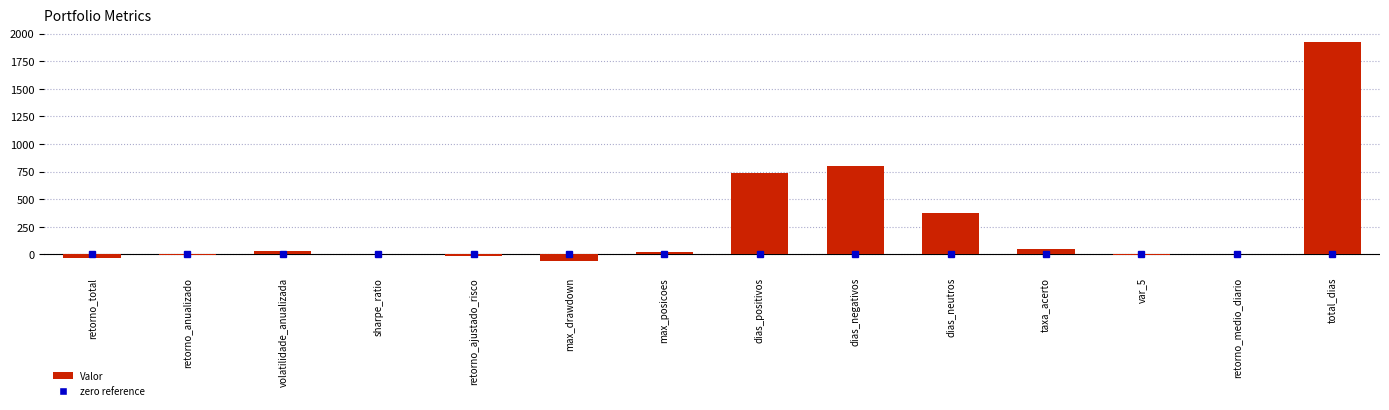

What is the change in value from max_drawdown to dias_positivos?

+804.2